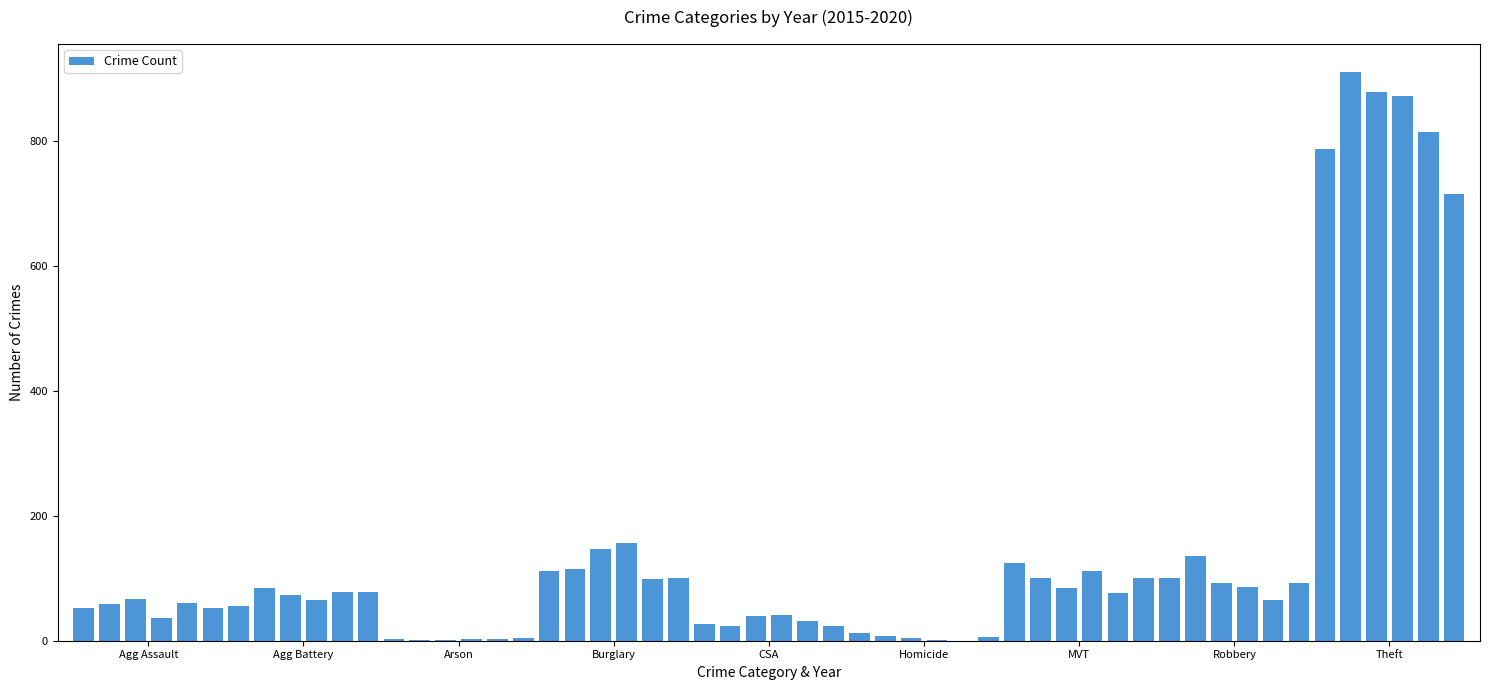

What is the sum of all values?

7861